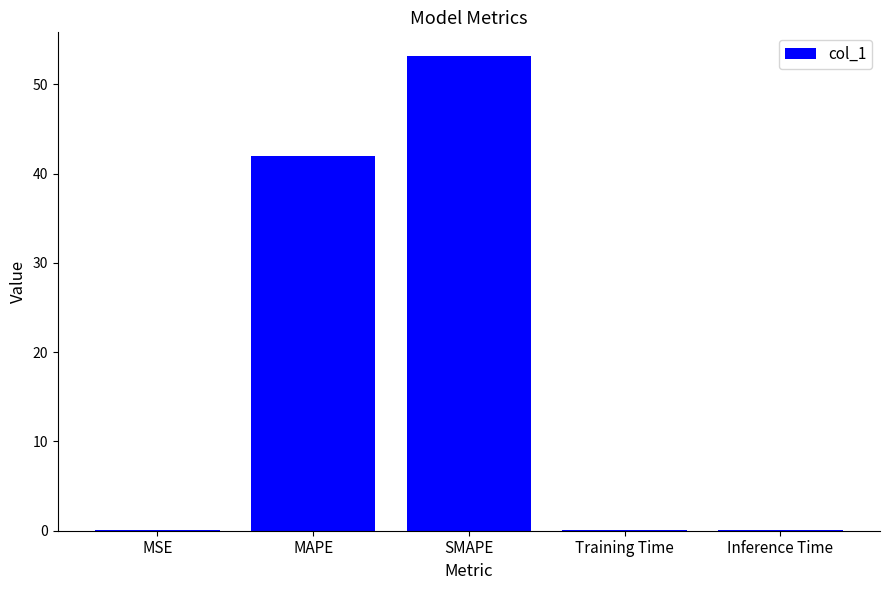

Which label corresponds to the largest value in the chart?

SMAPE